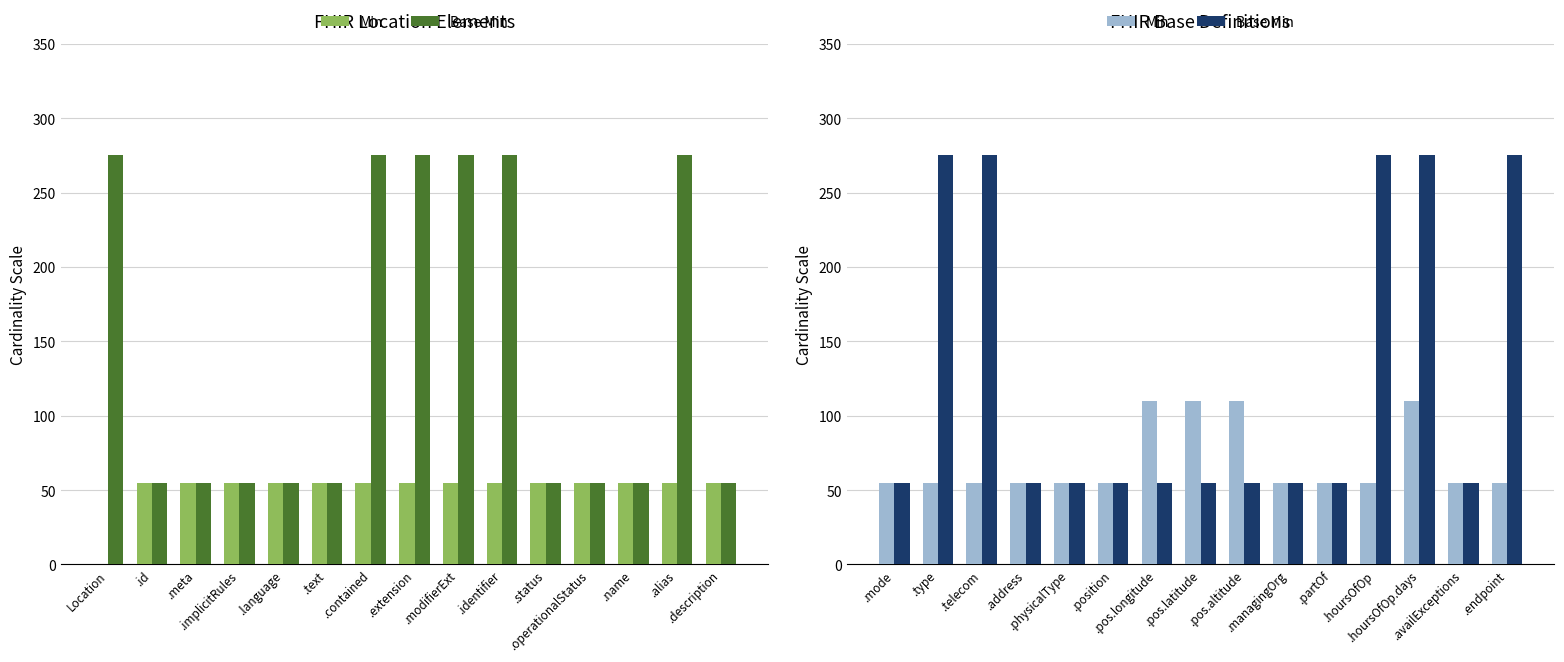

Does the chart contain stacked bars?

No